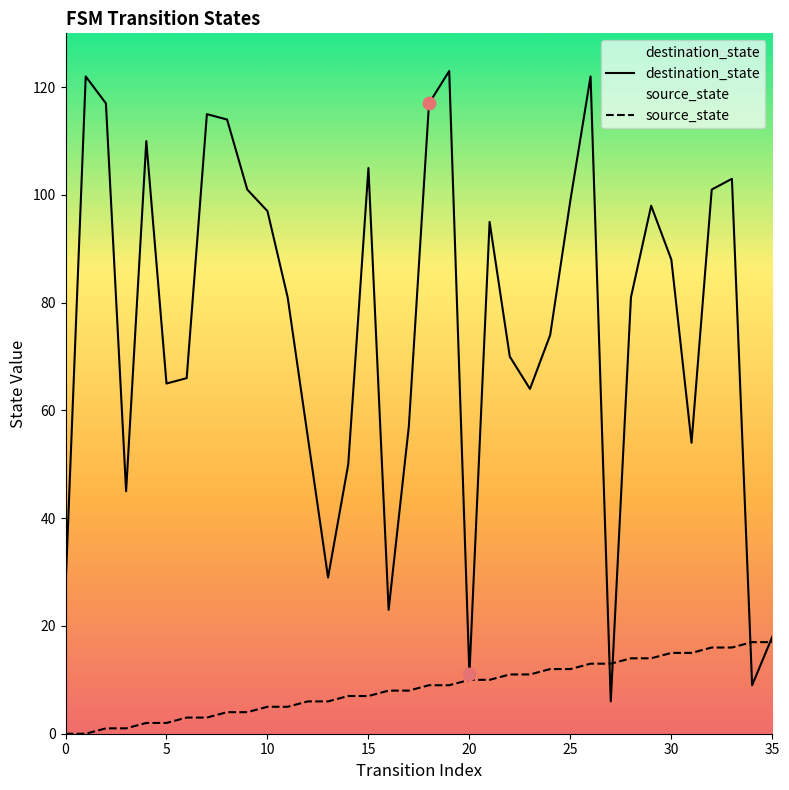

Which series has the largest total across all categories?

destination_state